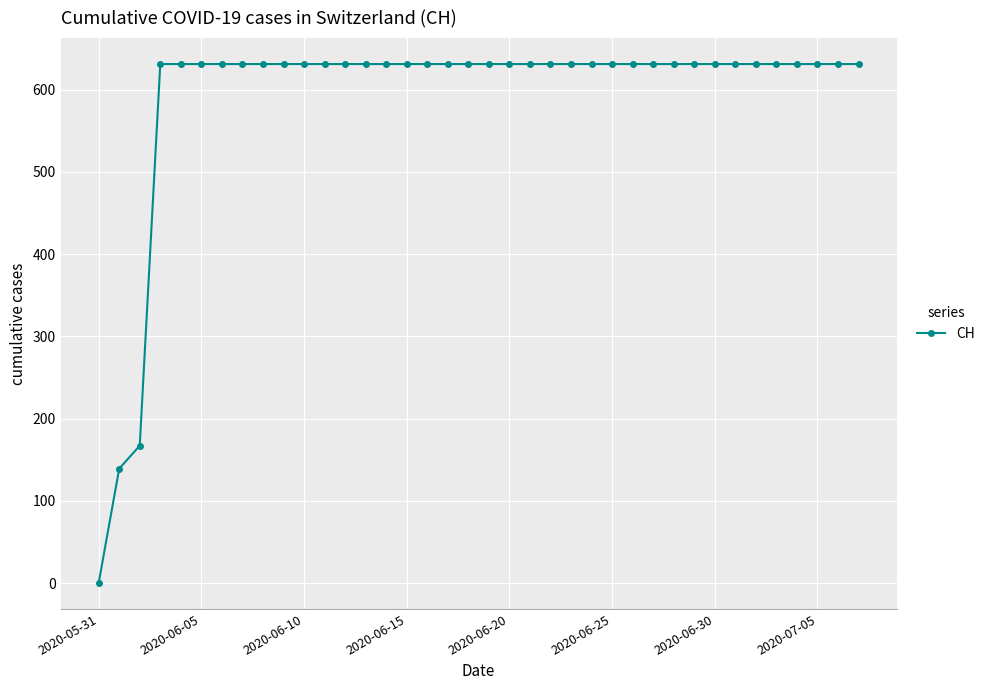

What is the value of the 22nd point from the left?

631